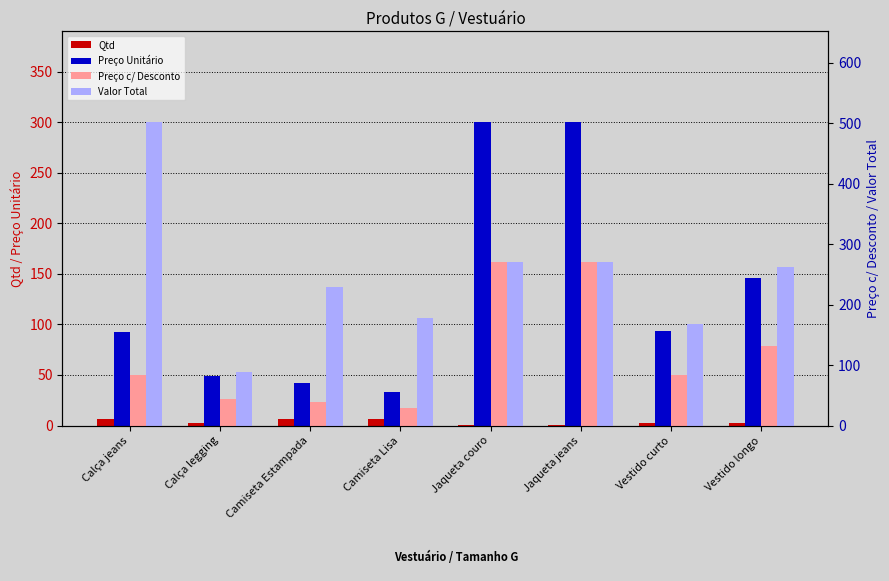

Rank the categories by Preço Unitário value from highest to lowest.

Jaqueta couro, Jaqueta jeans, Vestido longo, Vestido curto, Calça jeans, Calça legging, Camiseta Estampada, Camiseta Lisa